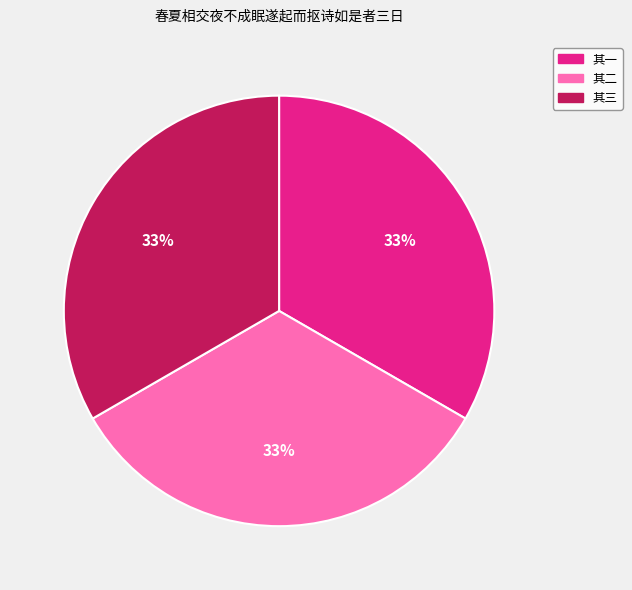

Does any single category account for the majority?

No